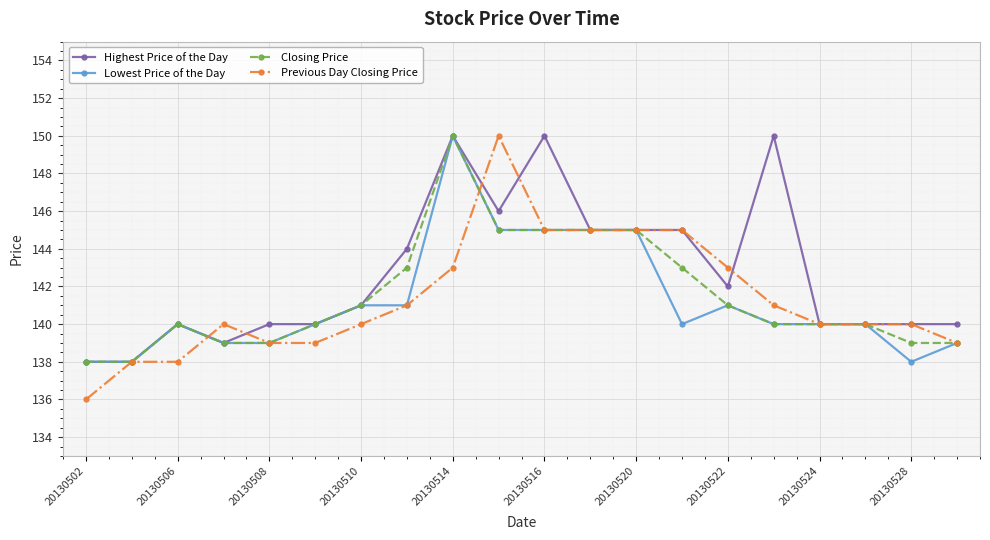

What is the value of the Closing Price point at the 18th from the left?

140